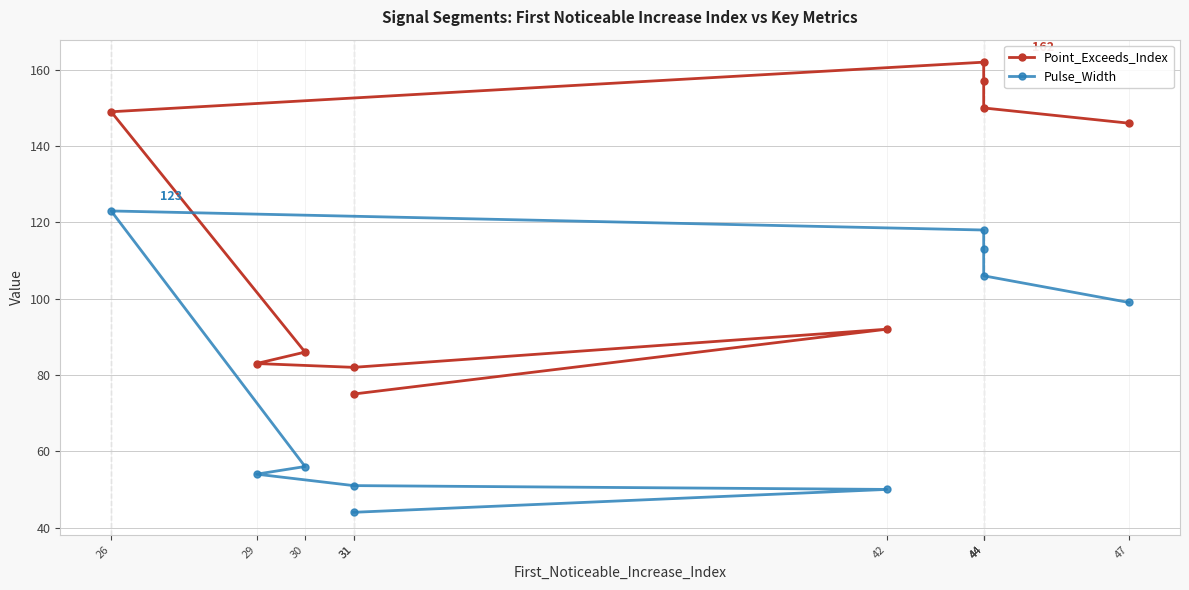

Reading left to right, extract all data points from this chart.

Point_Exceeds_Index: 47=146	44=150	44=157	44=162	26=149	30=86	29=83	31=82	42=92	31=75
Pulse_Width: 47=99	44=106	44=113	44=118	26=123	30=56	29=54	31=51	42=50	31=44